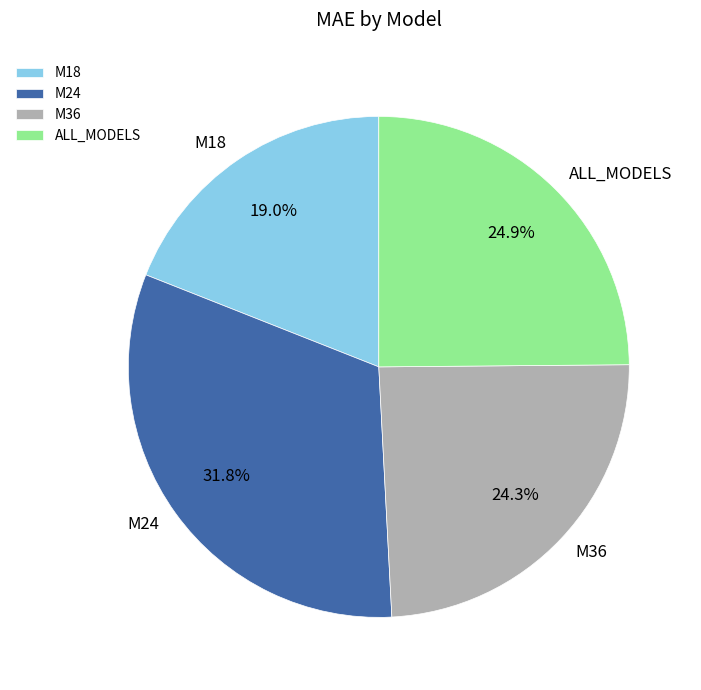

To the nearest percent, what percentage of the pie is ALL_MODELS?

25%